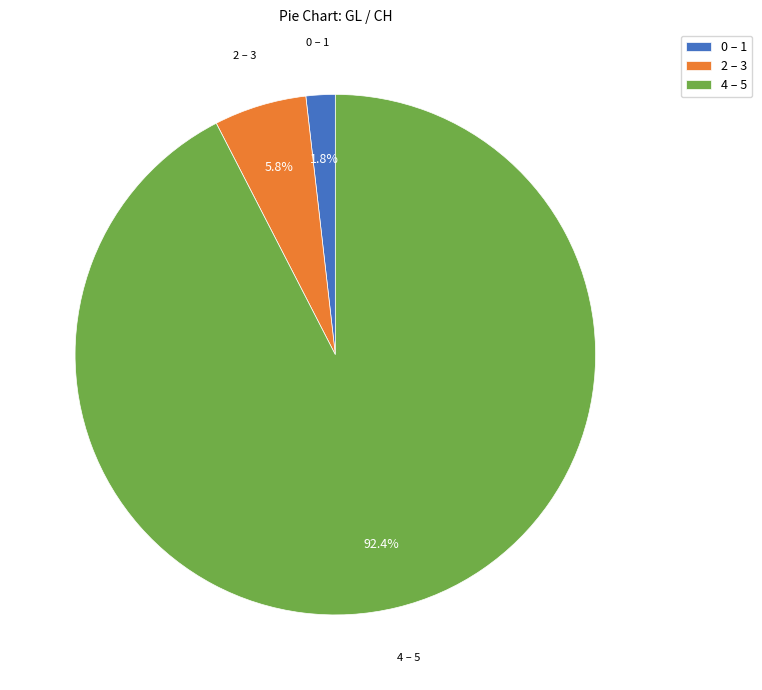

Count the number of slices in the pie.

3